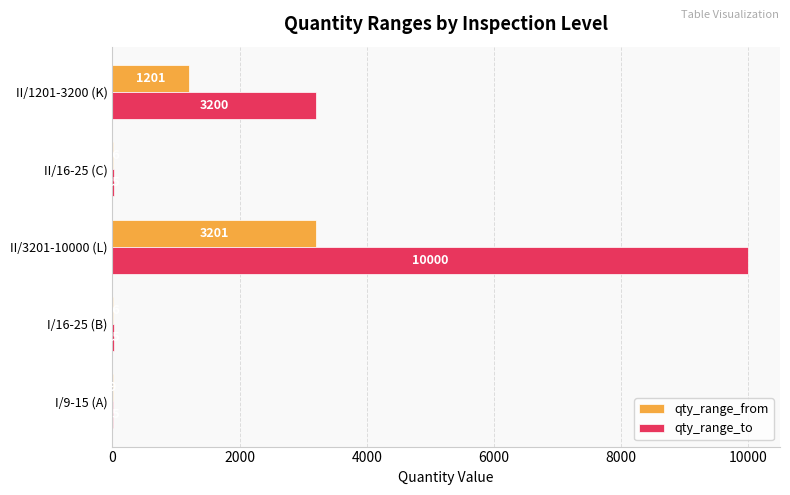

Which series changed the most between I/9-15 (A) and II/3201-10000 (L)?

qty_range_to